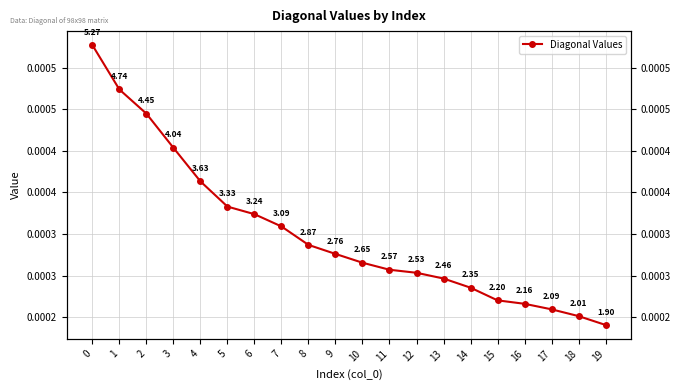

At which category does the chart reach its minimum across all series?

19